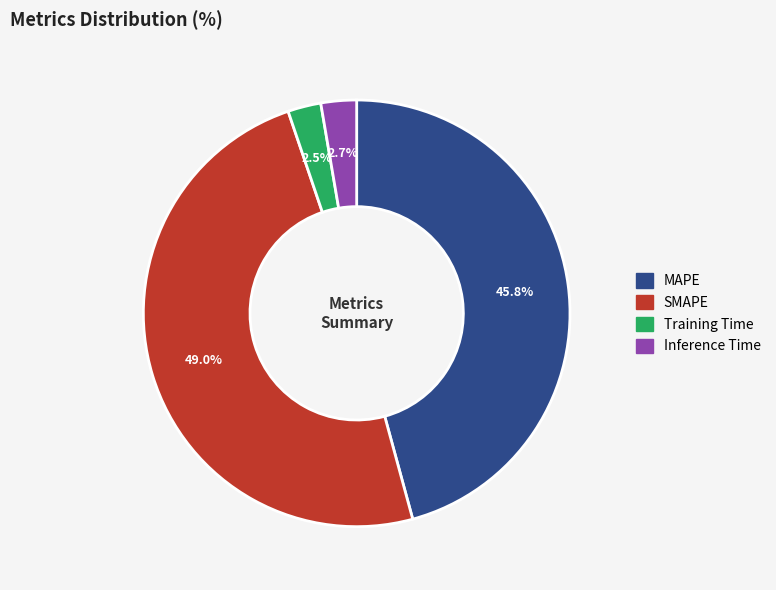

Does SMAPE account for over 50% of the chart?

No